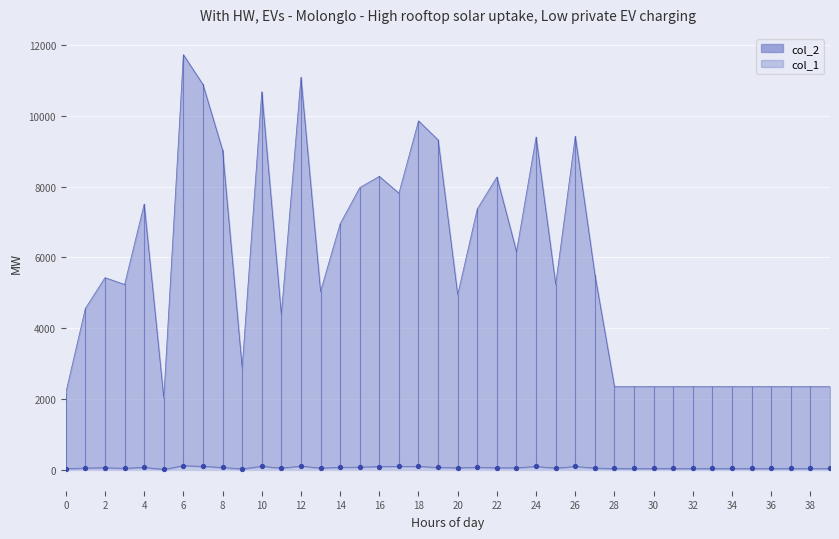

Is the value of col_1 at 31 greater than the value of col_2 at 7?

No